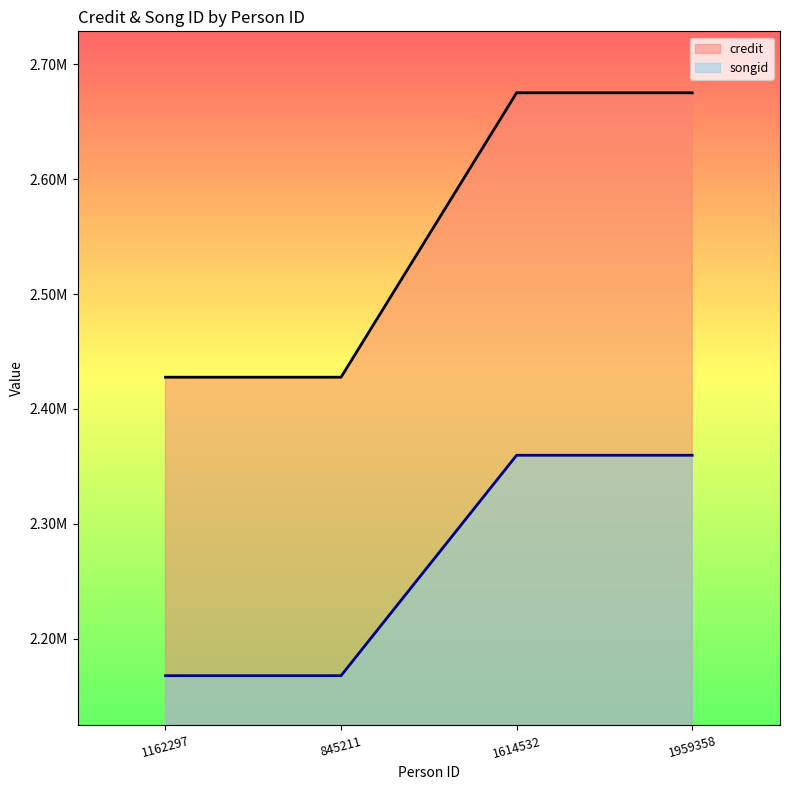

The credit series shows 2427593 at 1162297. True or false?

True